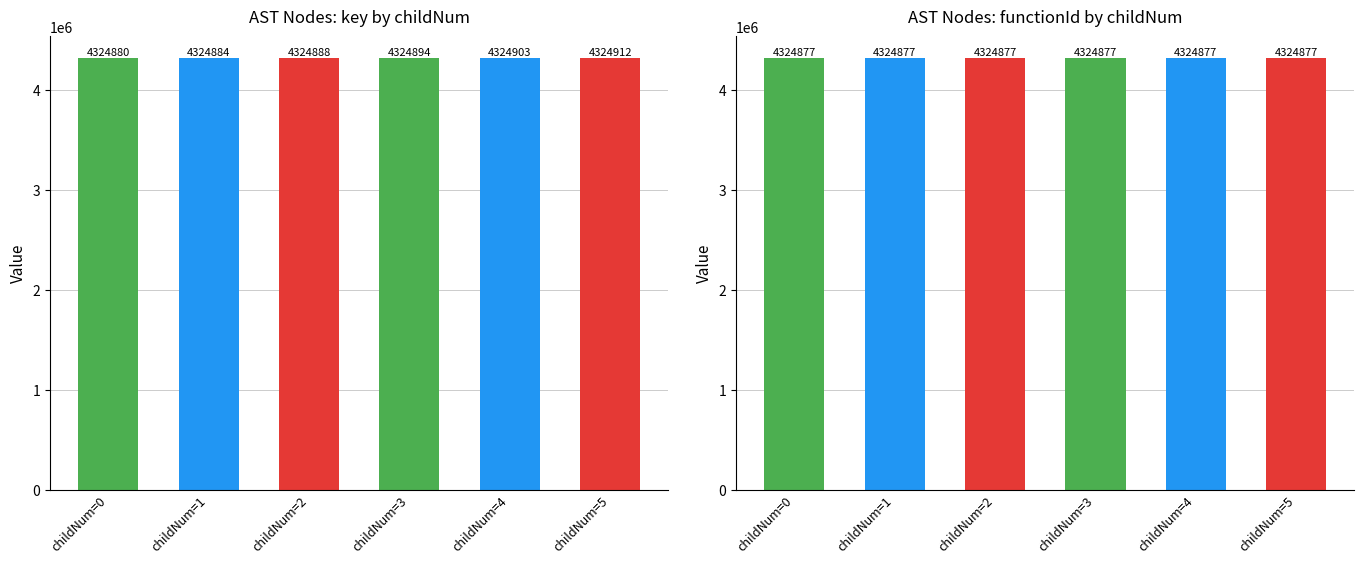

Reading left to right, what are all the values shown in this chart?

key: childNum=0=4324880	childNum=1=4324884	childNum=2=4324888	childNum=3=4324894	childNum=4=4324903	childNum=5=4324912
functionId: childNum=0=4324877	childNum=1=4324877	childNum=2=4324877	childNum=3=4324877	childNum=4=4324877	childNum=5=4324877